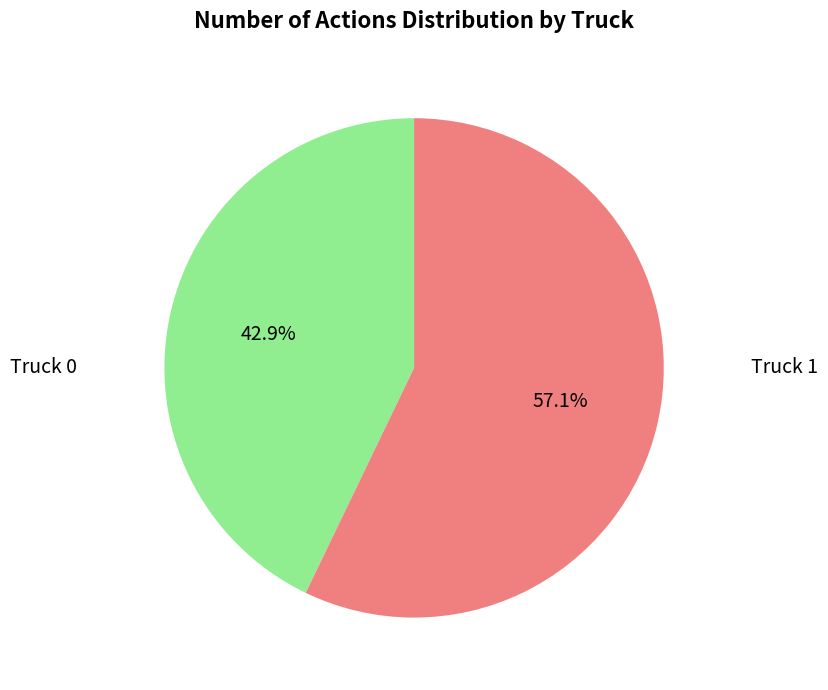

Count the number of slices in the pie.

2